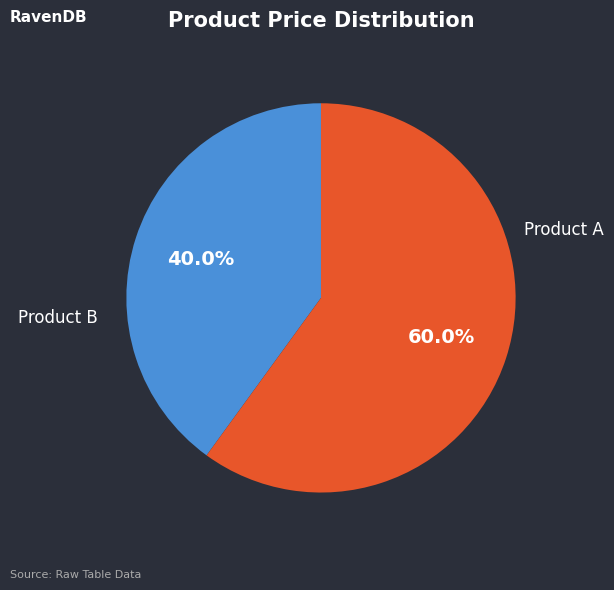

Approximately how many times larger is the value at Product A compared to Product B?

0.7